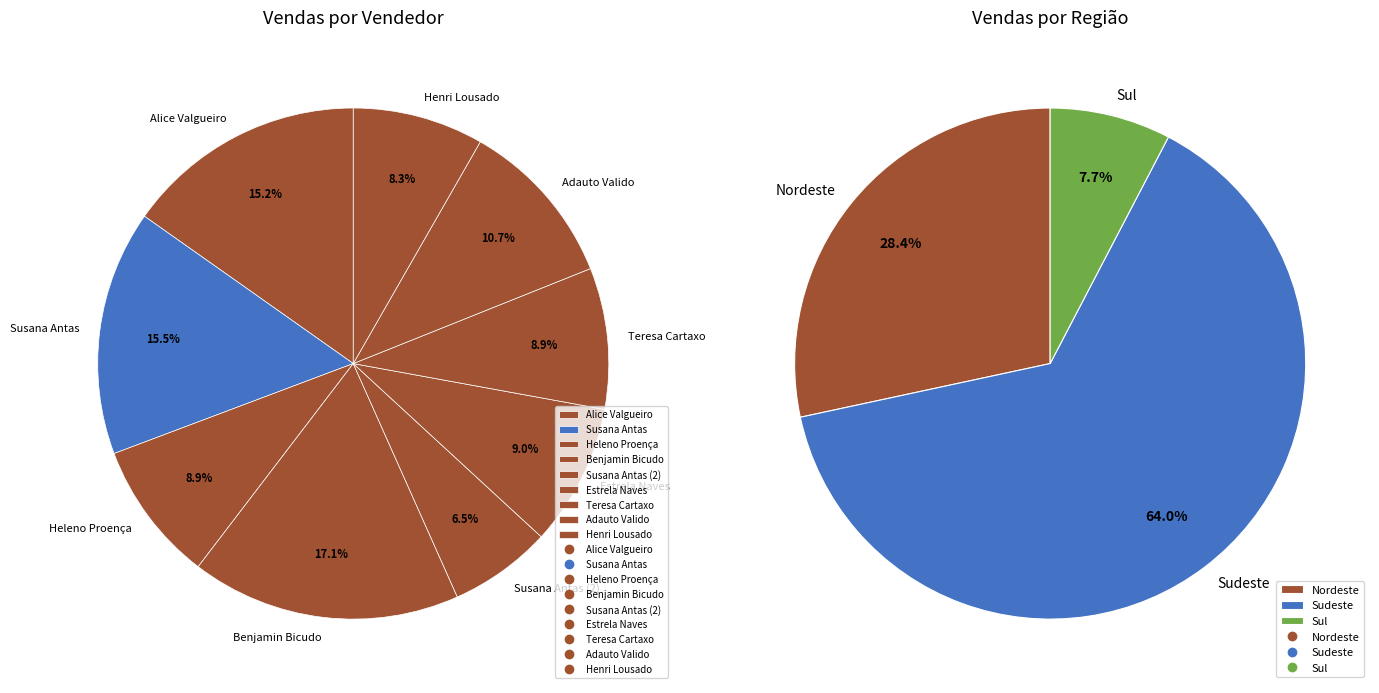

Rank the categories by value from lowest to highest.

Susana Antas (2), Henri Lousado, Heleno Proença, Teresa Cartaxo, Estrela Naves, Adauto Valido, Alice Valgueiro, Susana Antas, Benjamin Bicudo